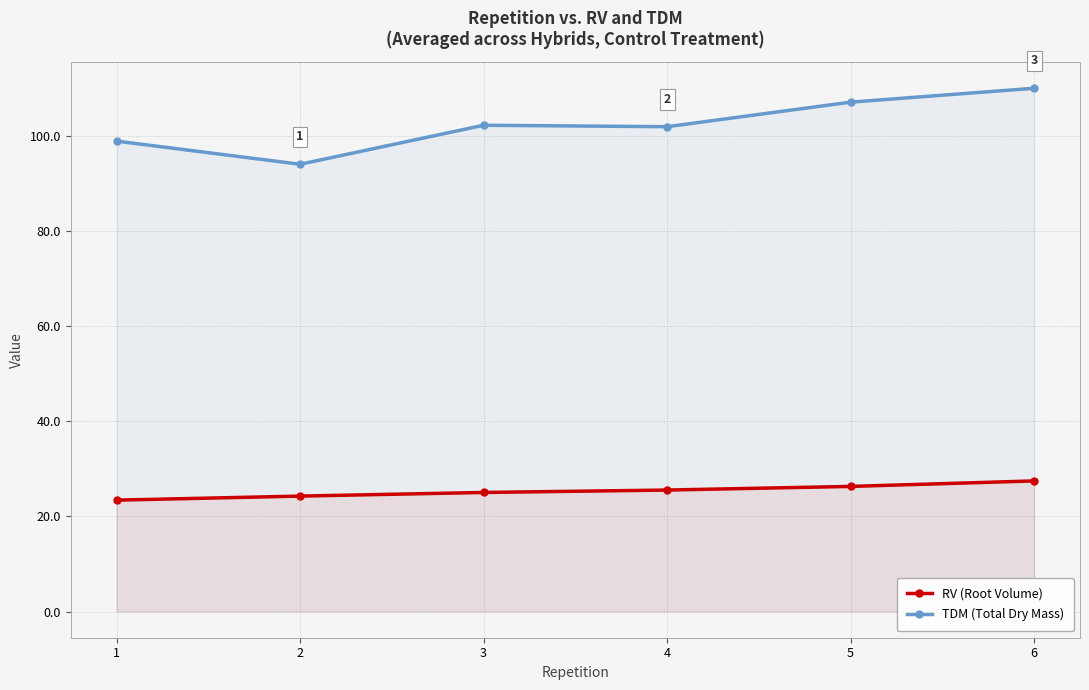

What is the maximum value shown in the chart?

110.0